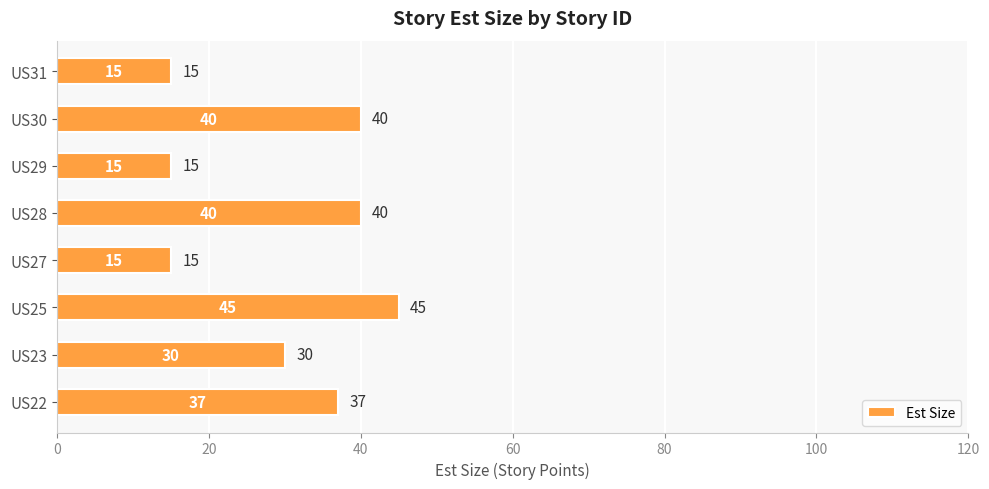

Reading bottom to top, extract all data points from this chart.

37	30	45	15	40	15	40	15